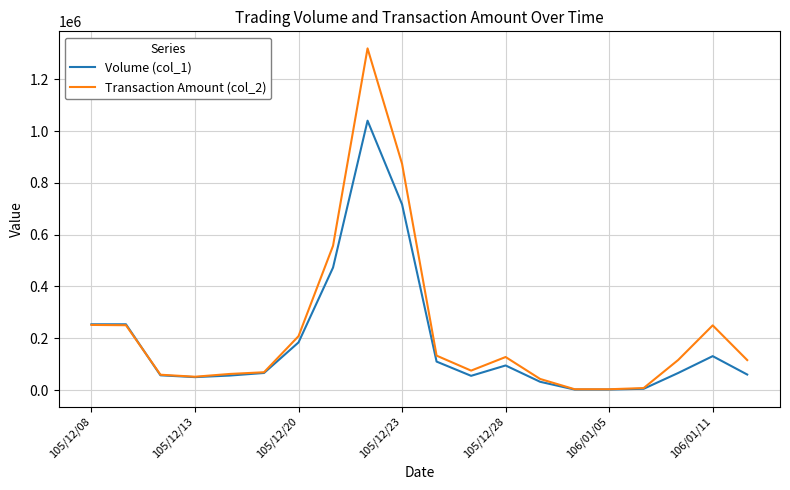

At how many categories does at least one series exceed 705908?

2